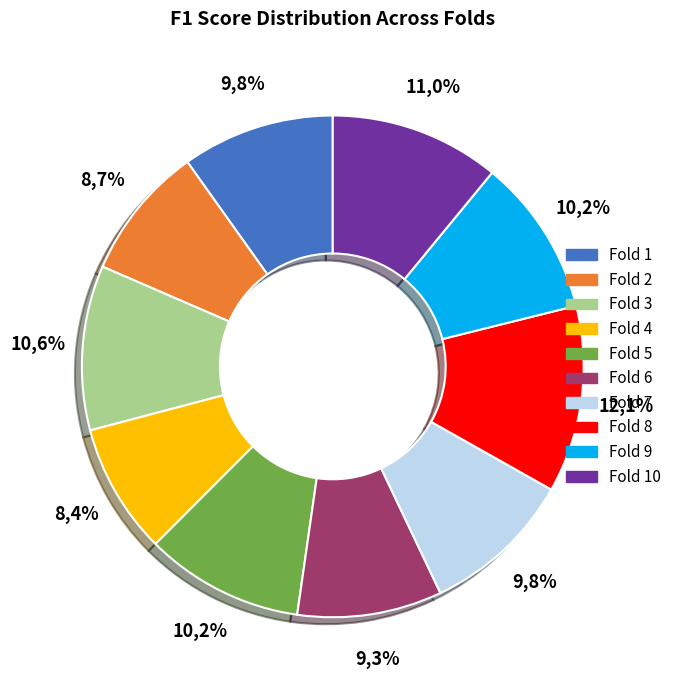

Is it true that Fold 5 is 15% of the pie?

False